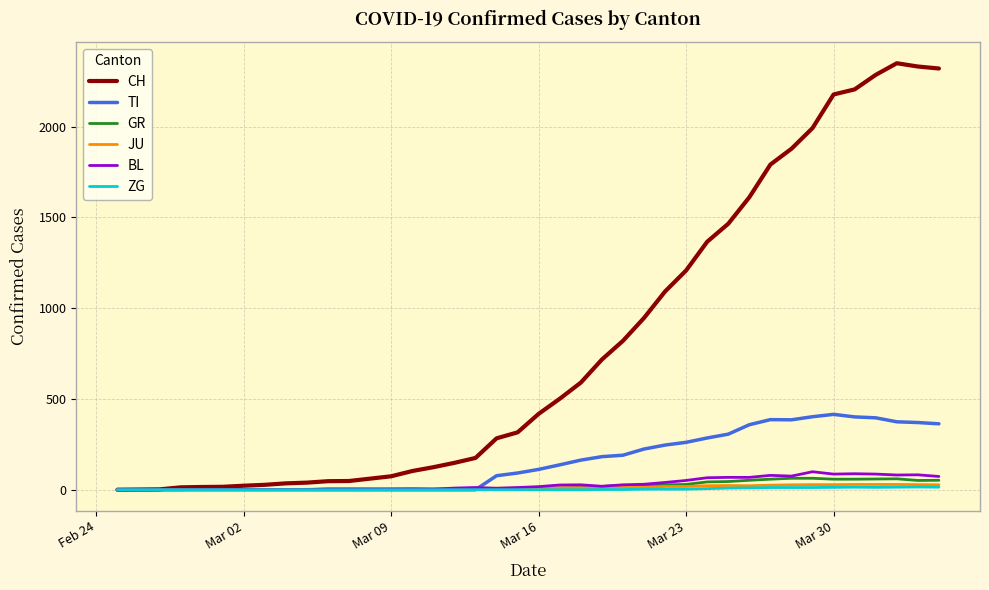

Which series has the largest range (max minus min)?

CH